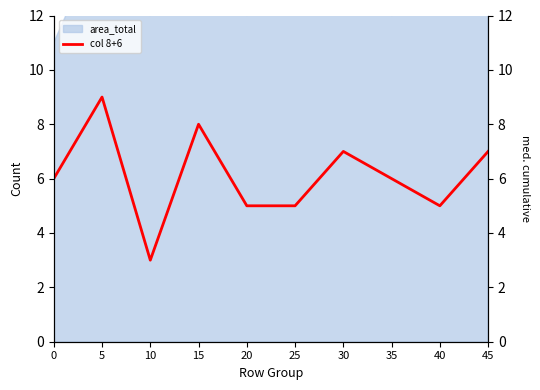

What is the difference between the values at 20 and 5?

4